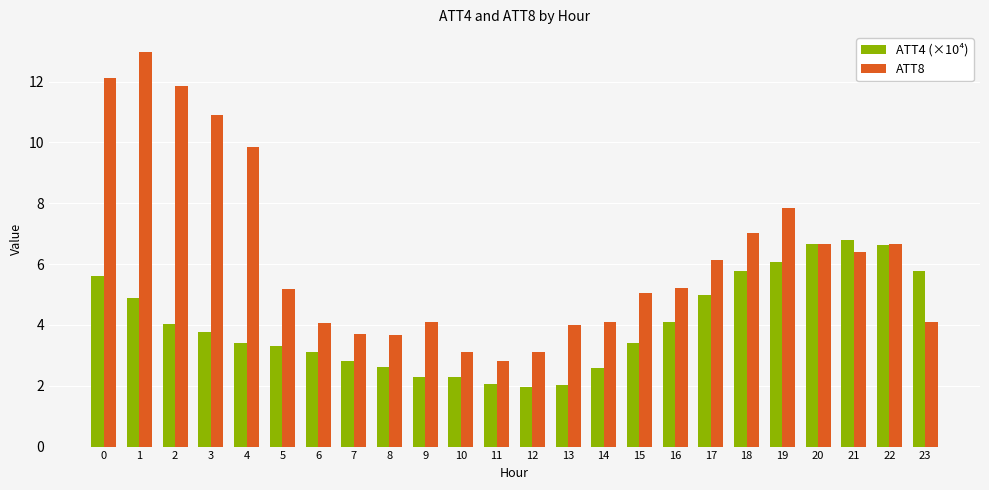

What is the difference between the ATT4 (×10⁴) values at 5 and 17?

1.7